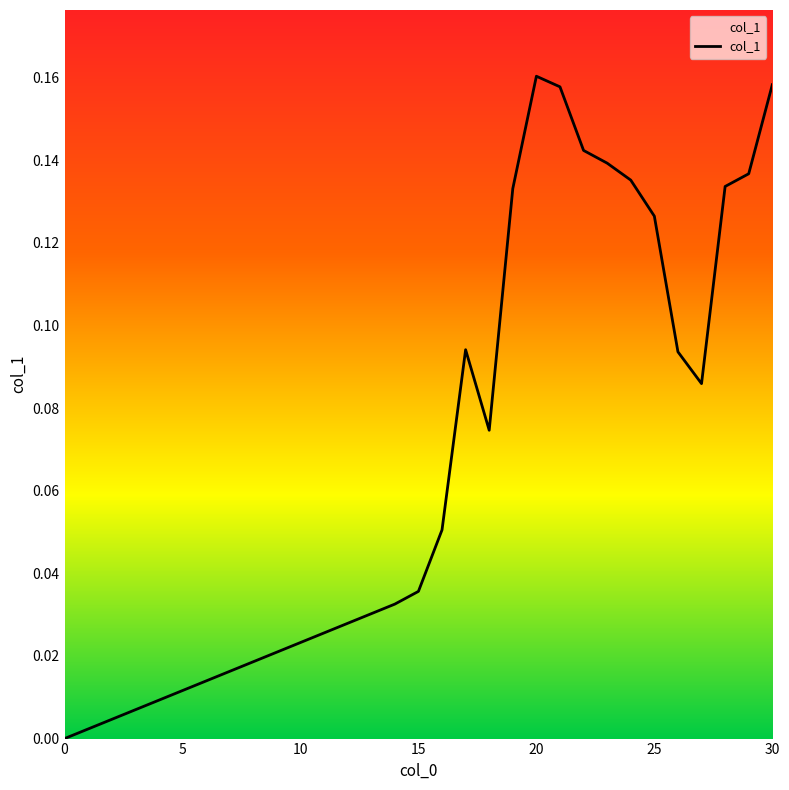

How many interior local peaks (higher than both neighbors) does the data have?

2